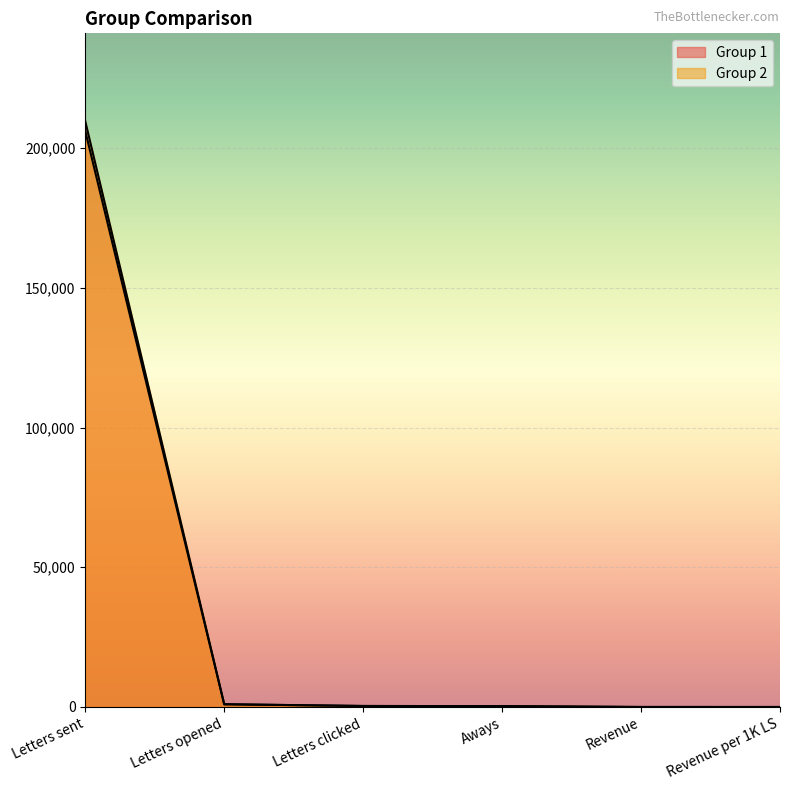

What is the difference between the maximum and second lowest values in the Group 2 series?

209614.7